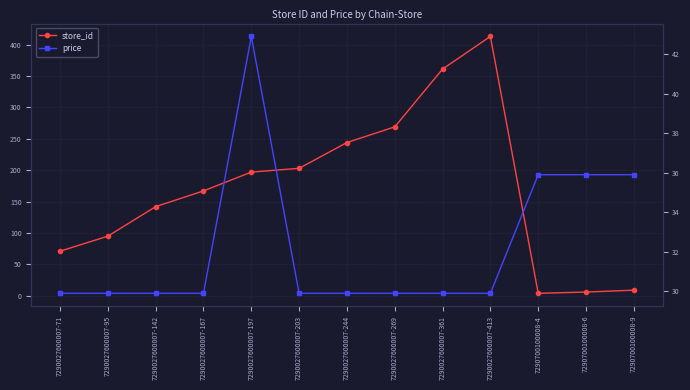

What is the difference between the highest and lowest values at 7290027600007-95?

65.1